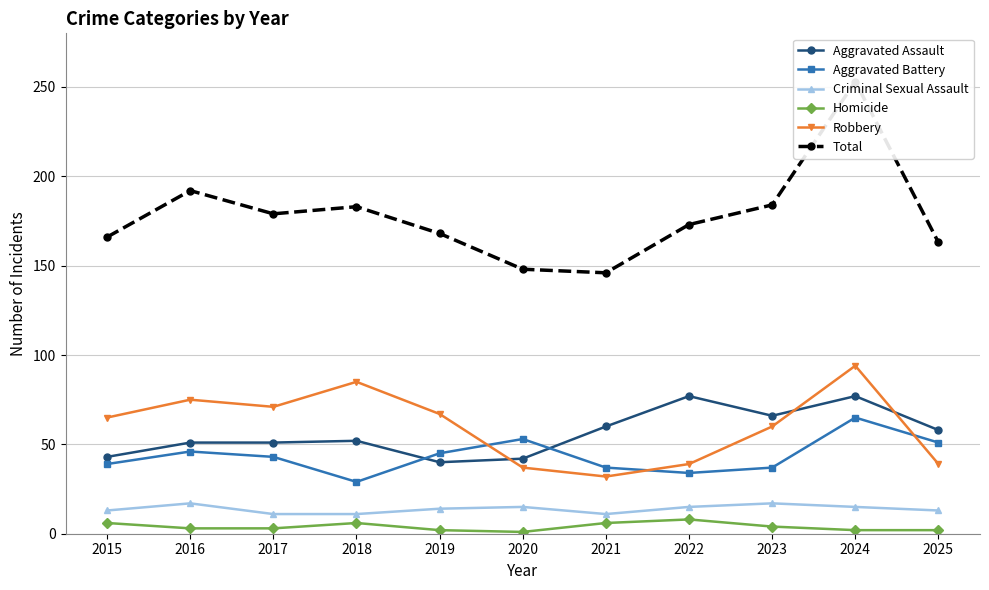

What is the total value across all series at 2025?

326